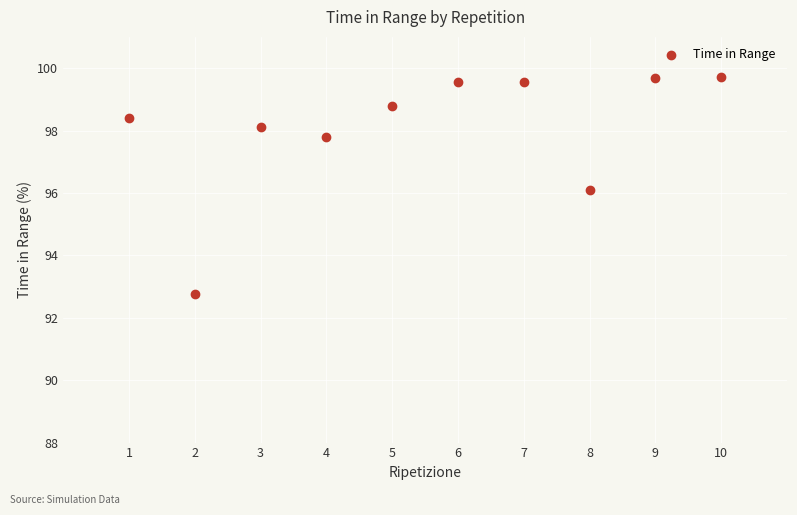

What is the range of Y values (max minus min)?

7.0